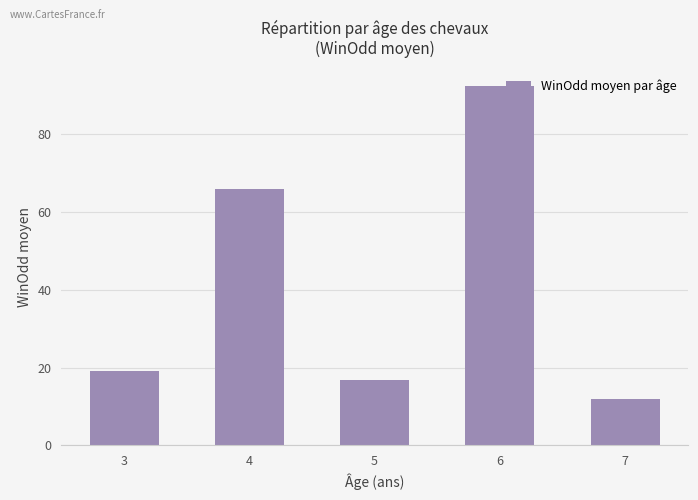

What is the change in value from 5 to 6?

+75.6